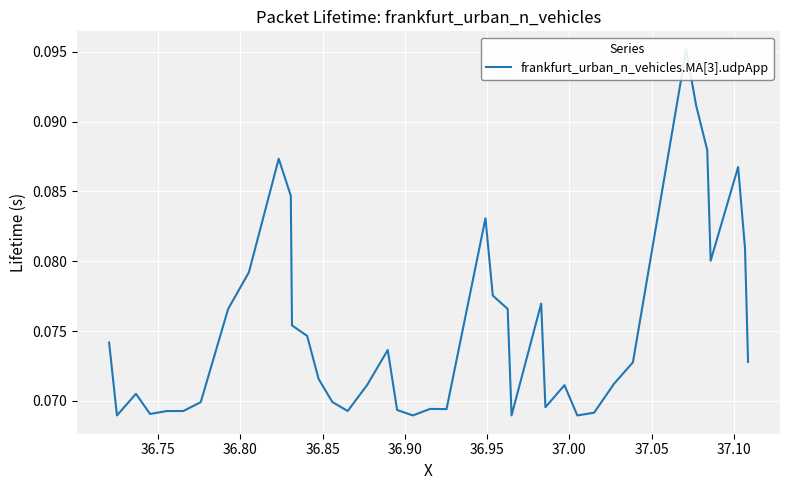

The chart shows a value of 0.1 at 36.75. True or false?

True